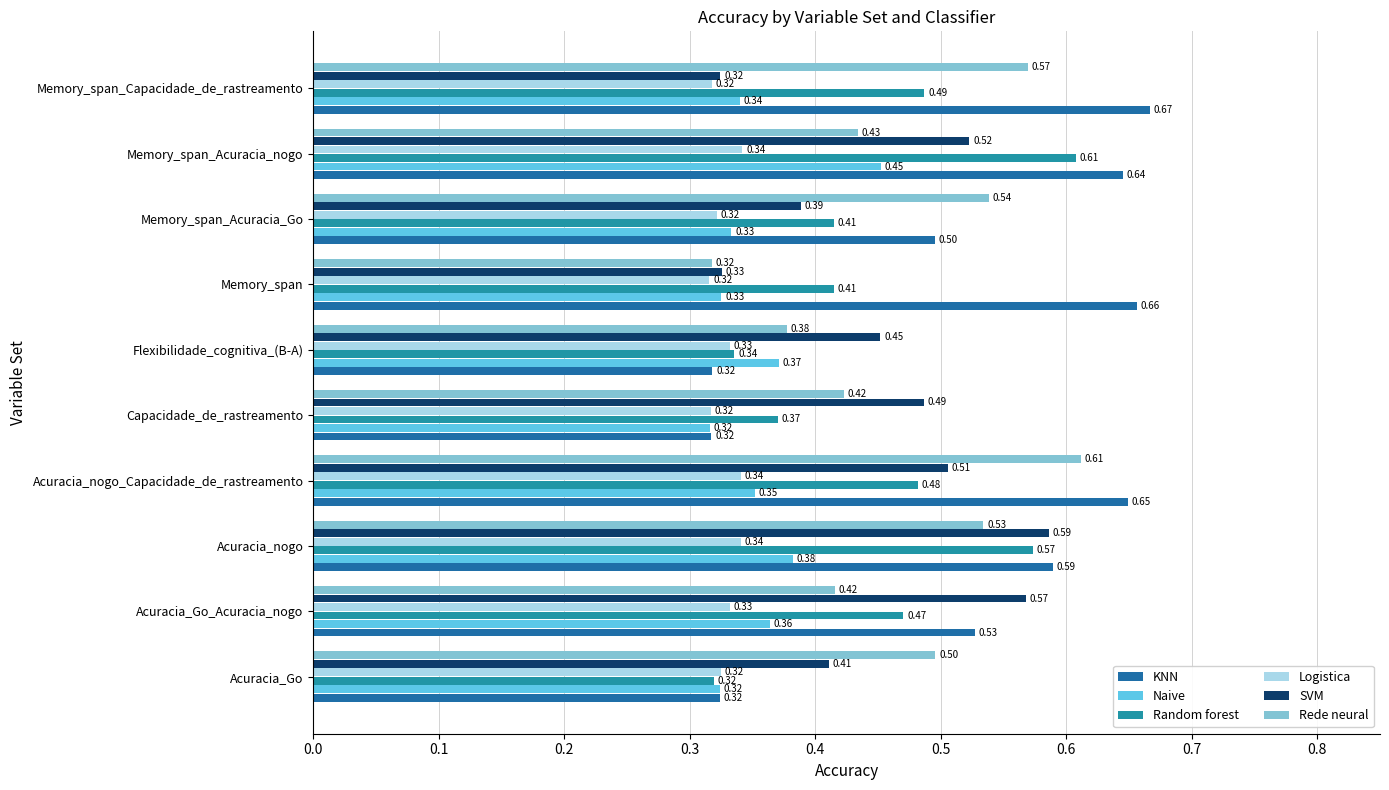

What is the highest value of the KNN series?

0.7